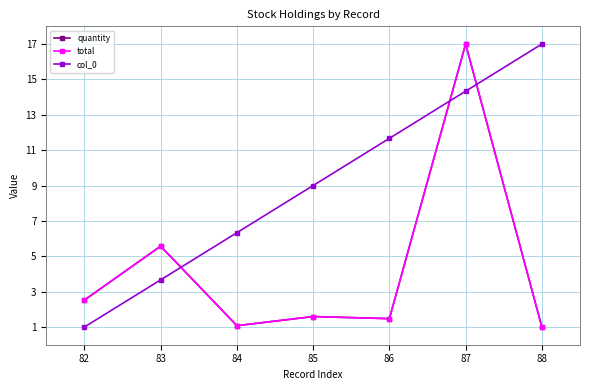

Reading left to right, transcribe all the data shown in this chart.

quantity: 82=2.5	83=5.6	84=1.1	85=1.6	86=1.5	87=17.0	88=1.0
total: 82=2.5	83=5.6	84=1.1	85=1.6	86=1.5	87=17.0	88=1.0
col_0: 82=1.0	83=3.7	84=6.3	85=9.0	86=11.7	87=14.3	88=17.0